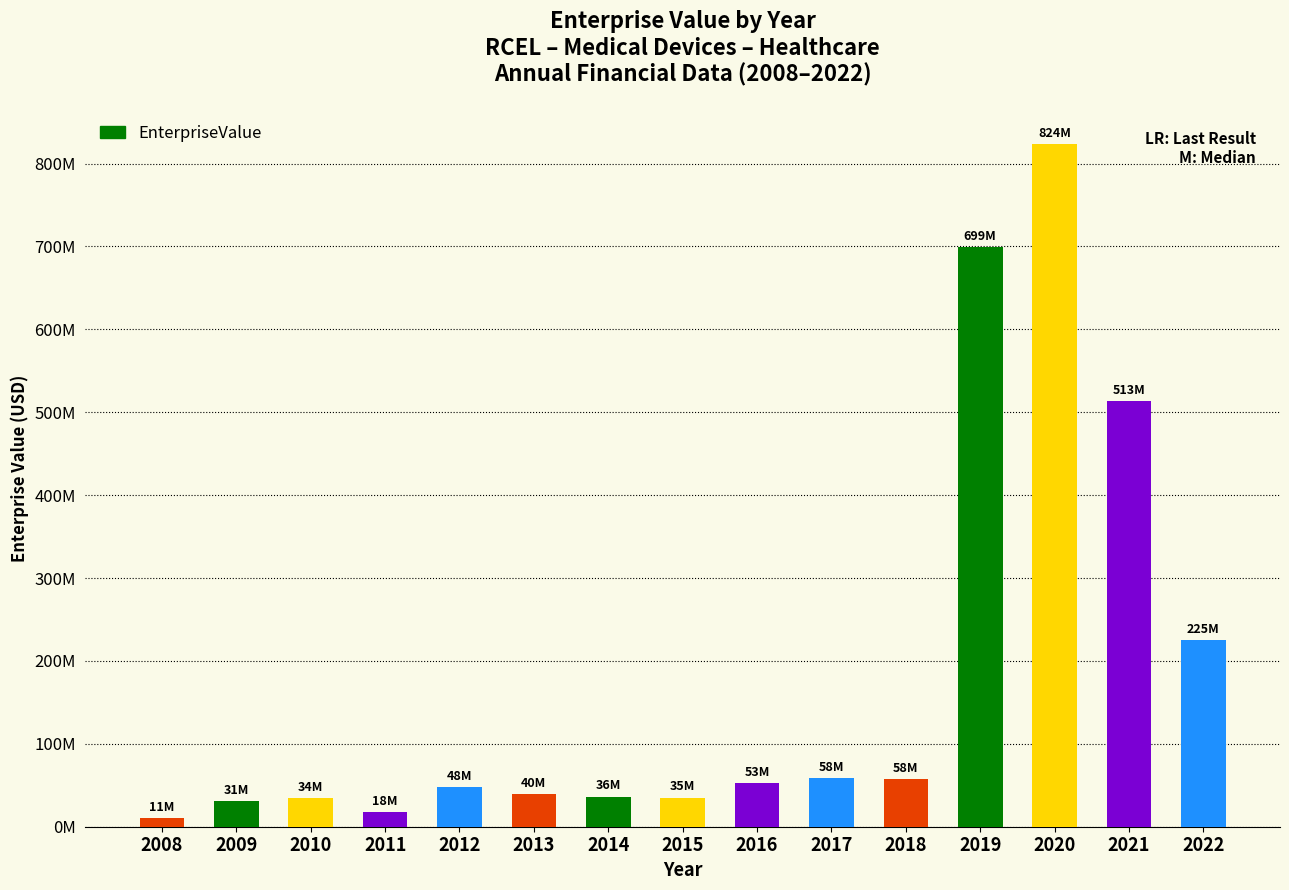

What is the change in value from 2014 to 2018?

+21193550.4